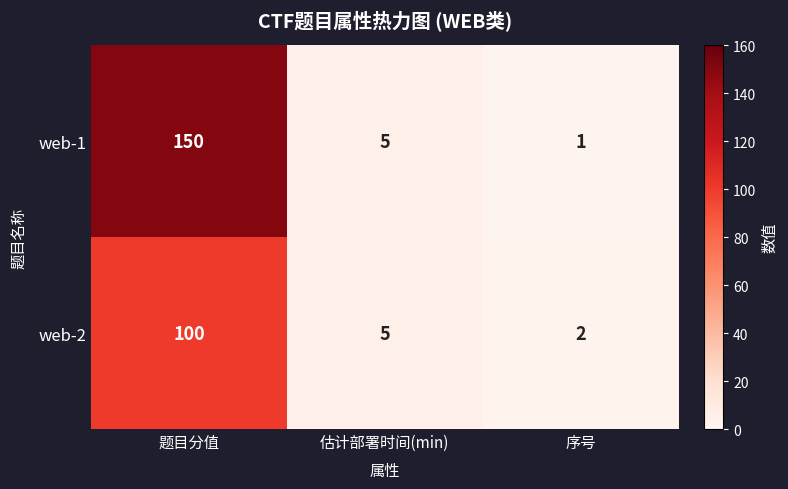

Reading left to right, list all the values displayed in this chart.

web-1: 题目分值=150	估计部署时间(min)=5	序号=1
web-2: 题目分值=100	估计部署时间(min)=5	序号=2